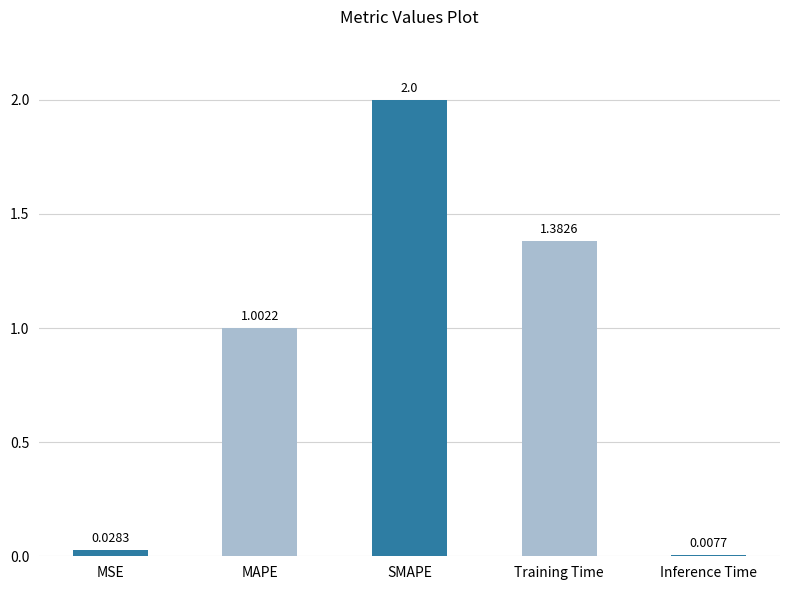

Which has a higher value, Training Time or MAPE?

Training Time